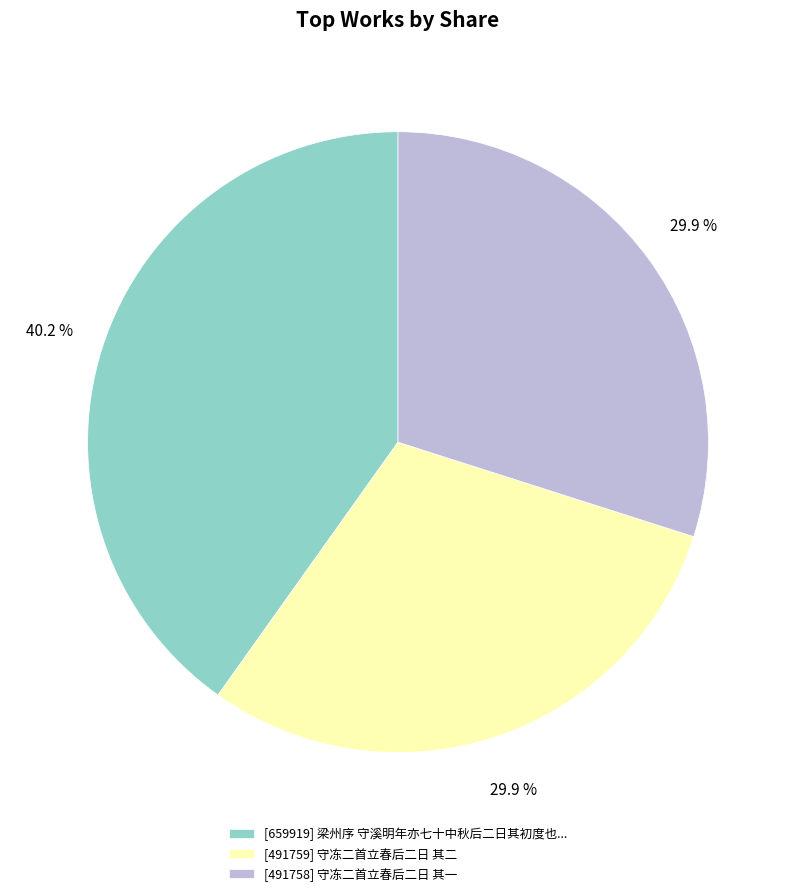

Do [491759] 守冻二首立春后二日 其二 and [491758] 守冻二首立春后二日 其一 together represent more than half of the pie?

Yes